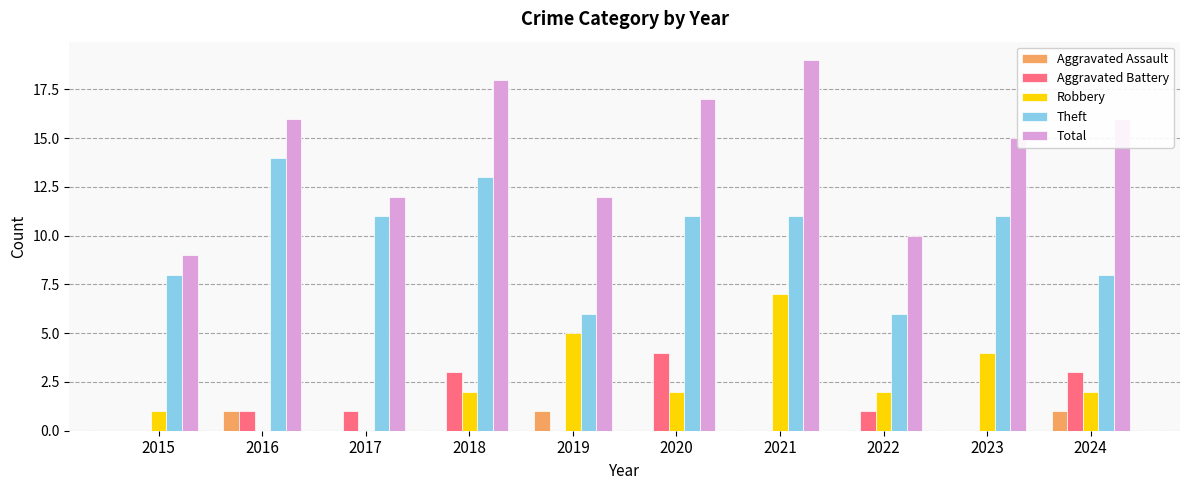

Count the number of categories in the chart.

10